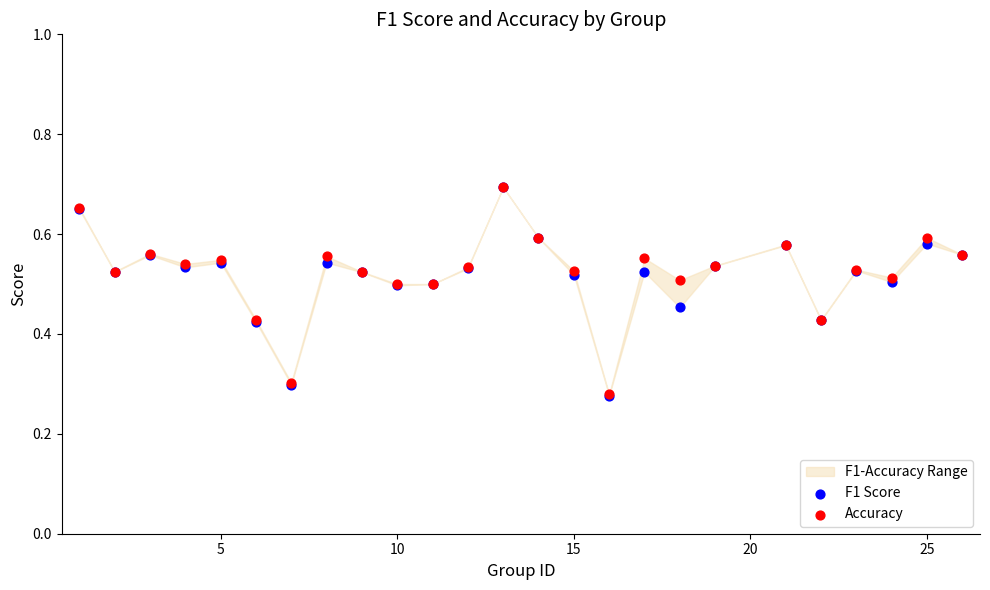

Which series reaches the minimum Y coordinate?

F1 Score